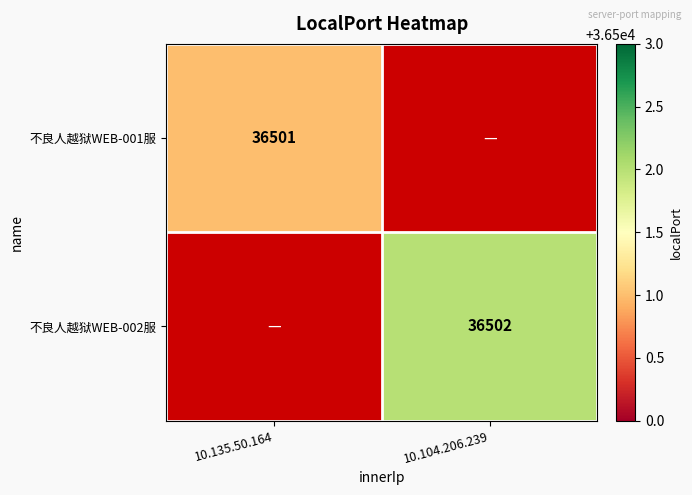

The 不良人越狱WEB-001服 series shows 56223 at 10.135.50.164. True or false?

False